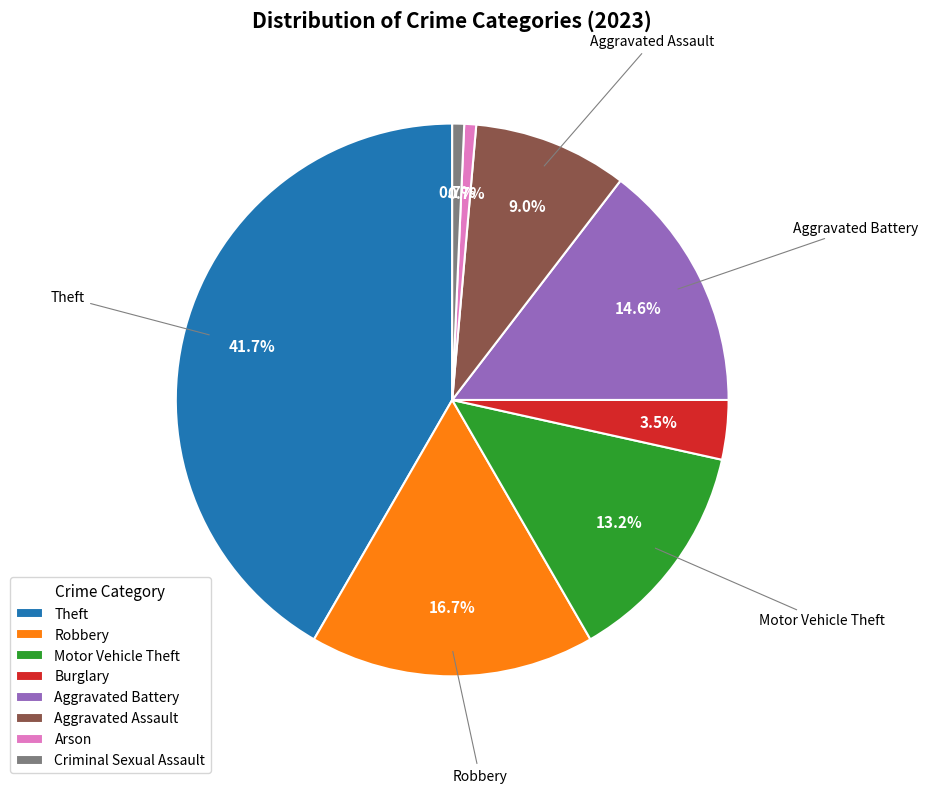

Is there a majority slice in this chart?

No